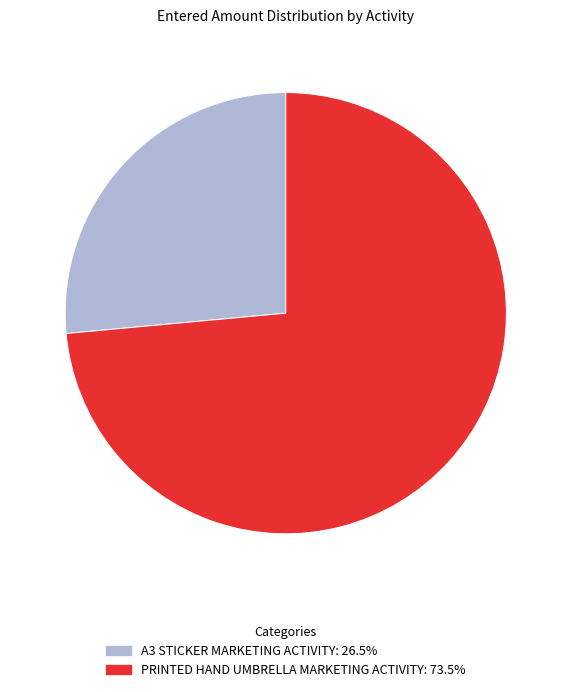

What is the ratio of the value at A3 STICKER MARKETING ACTIVITY to the value at PRINTED HAND UMBRELLA MARKETING ACTIVITY?

0.4